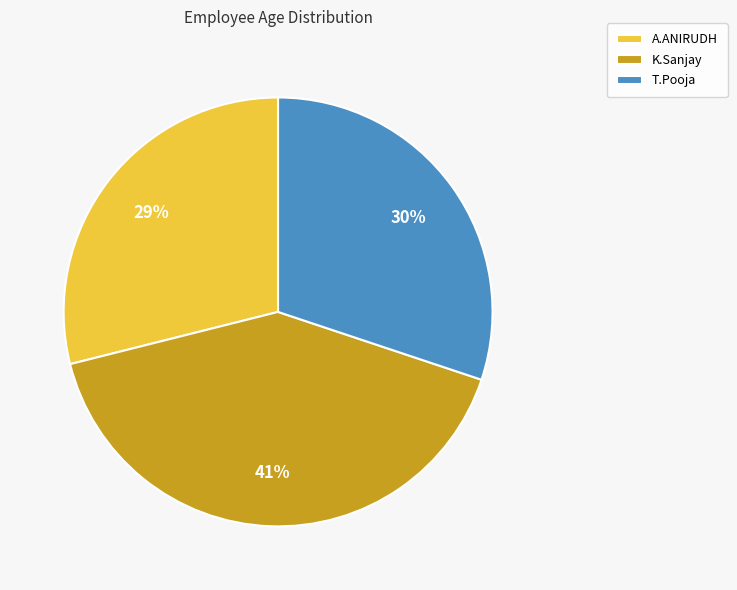

Rank the categories by value from lowest to highest.

A.ANIRUDH, T.Pooja, K.Sanjay